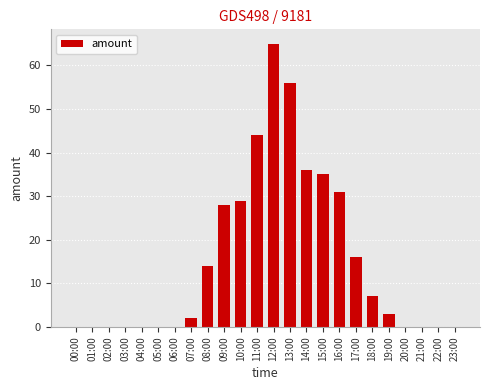

Which category has the highest value across all series?

12:00